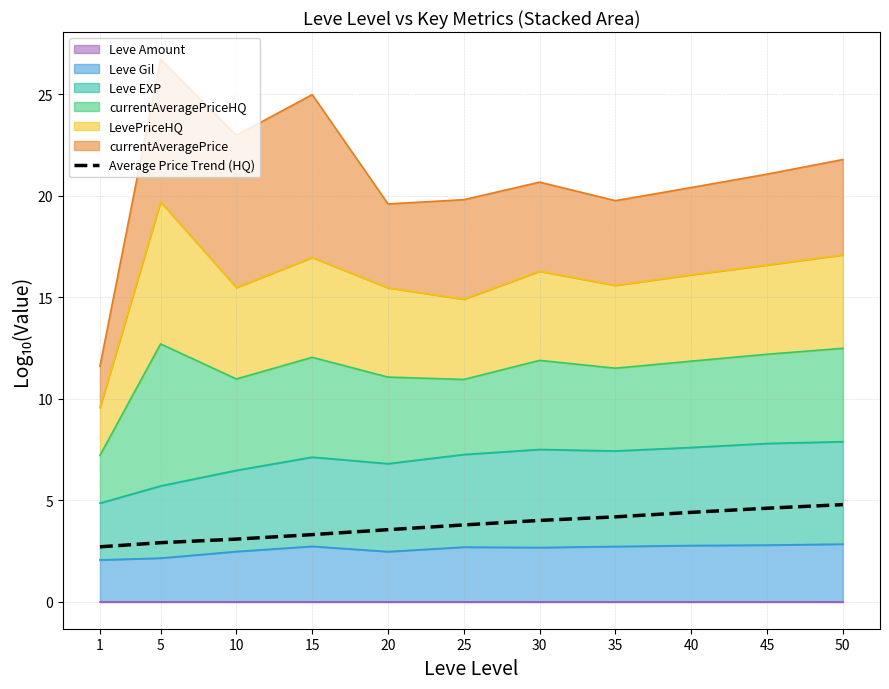

Rank the categories by value from highest to lowest.

50, 45, 40, 35, 30, 25, 20, 15, 10, 5, 1